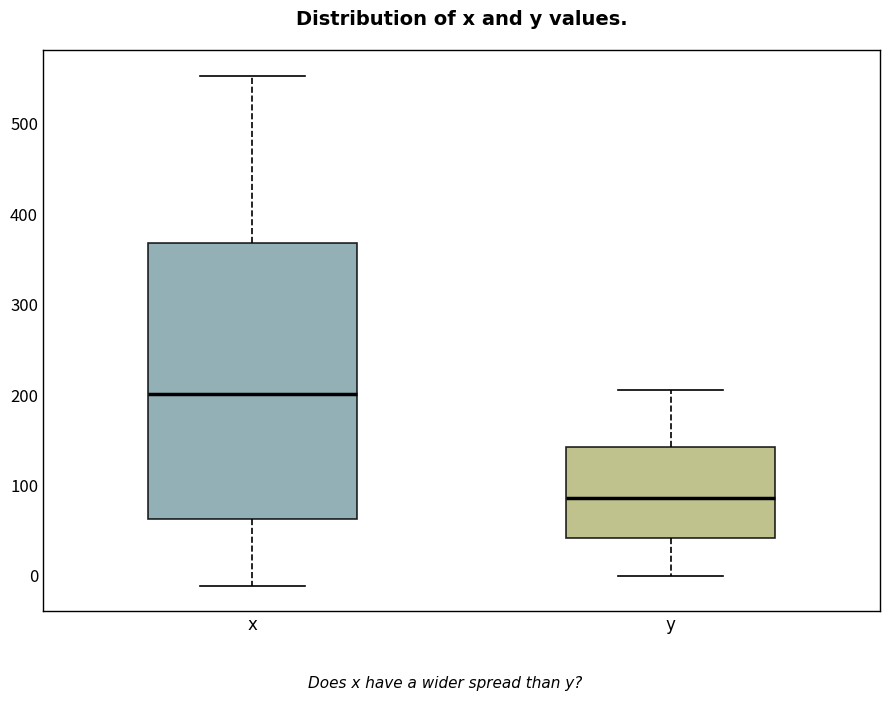

Reading left to right, transcribe this box plot: for each box, give where its median line is, the range the box spans, and where its two whiskers end, as read against the y-axis. The values are not printed on the chart, so give them approximately, as read against the axis.

x: median 200, box 60 to 370, whiskers -10 to 550
y: median 90, box 40 to 140, whiskers 0 to 210